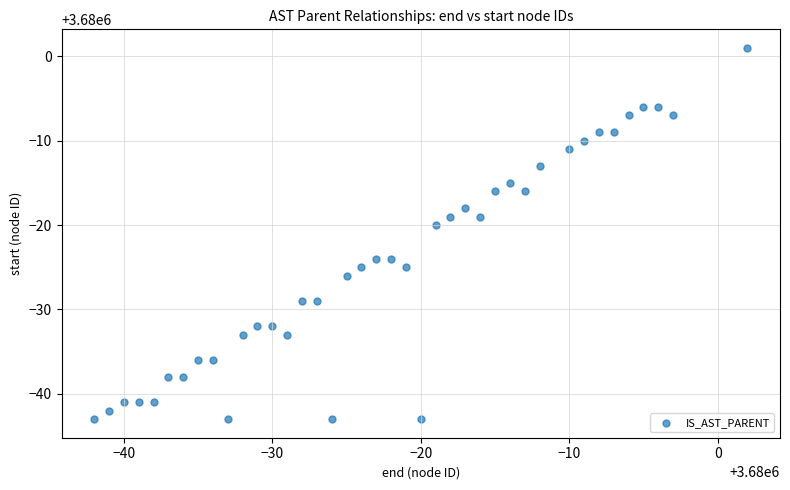

What is the range of X values (max minus min)?

44